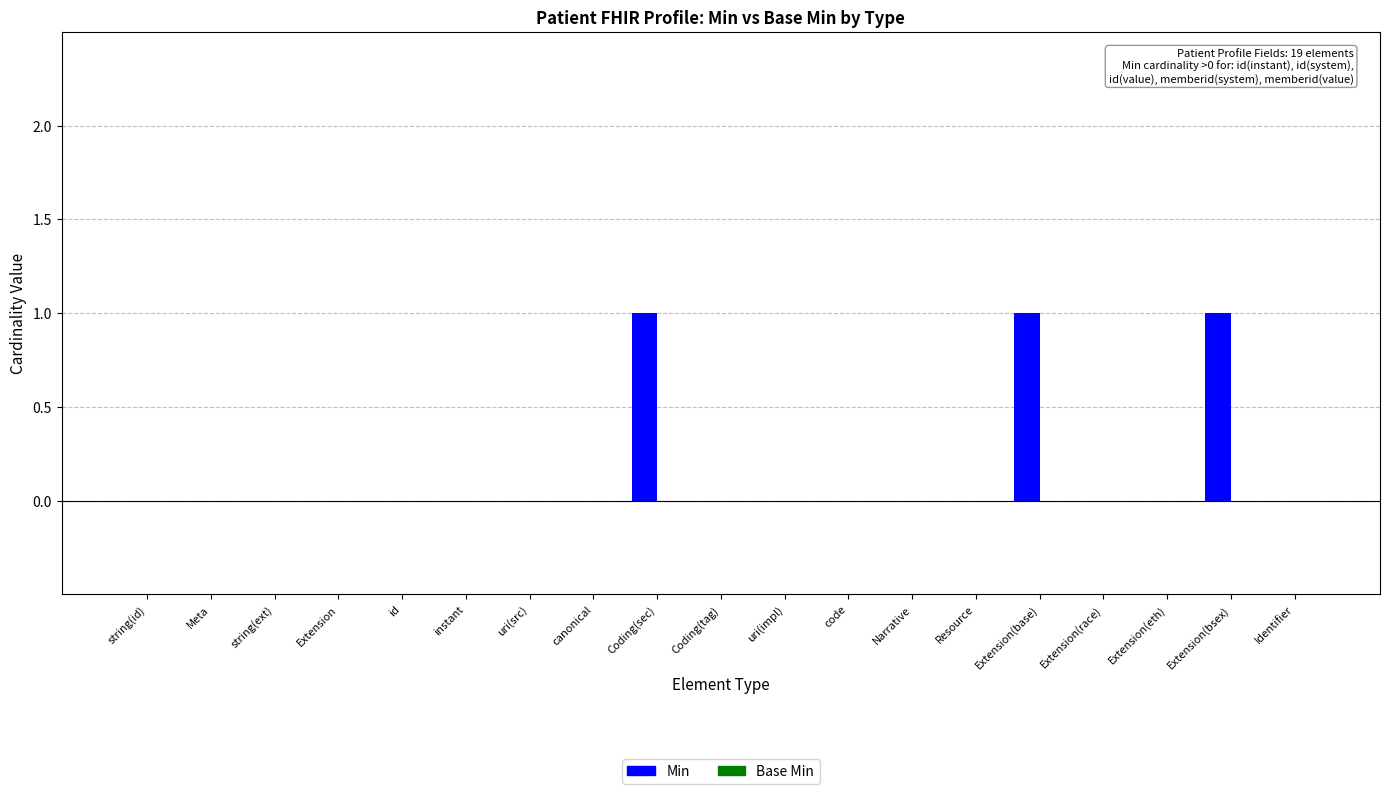

What is the sum of all values?

3